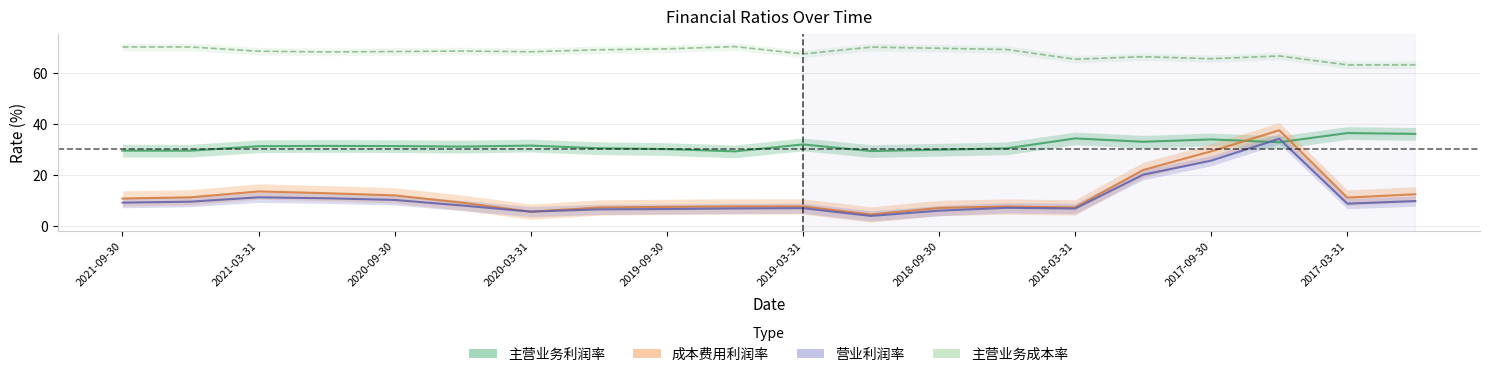

What is the difference between the maximum and minimum values in the 主营业务利润率 series?

7.2